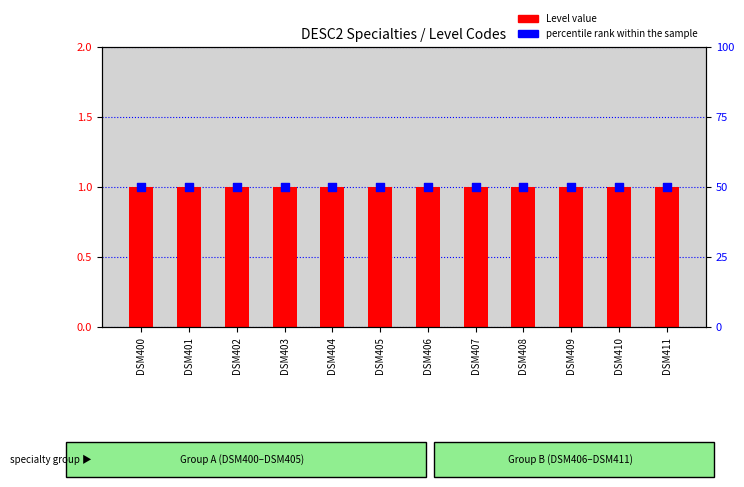

Which series has the largest total across all categories?

percentile rank within the sample